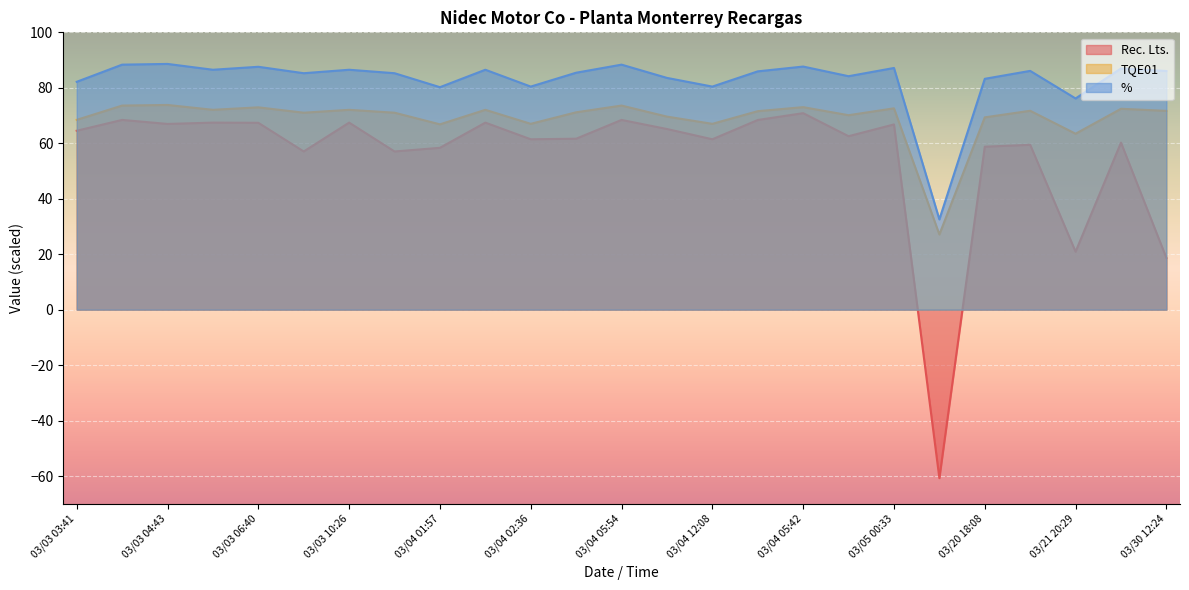

How many values in the TQE01 series exceed 71?

16